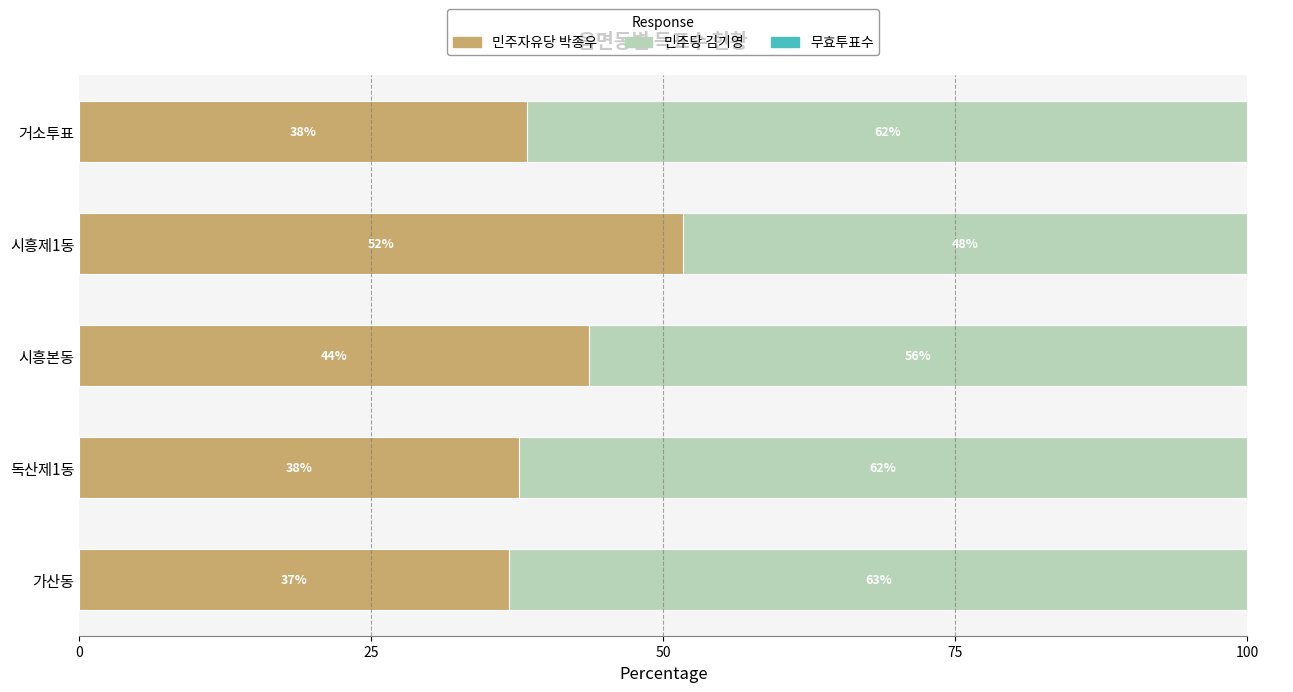

What is the value of the 무효투표수 bar at the 4th from the left?

3.2